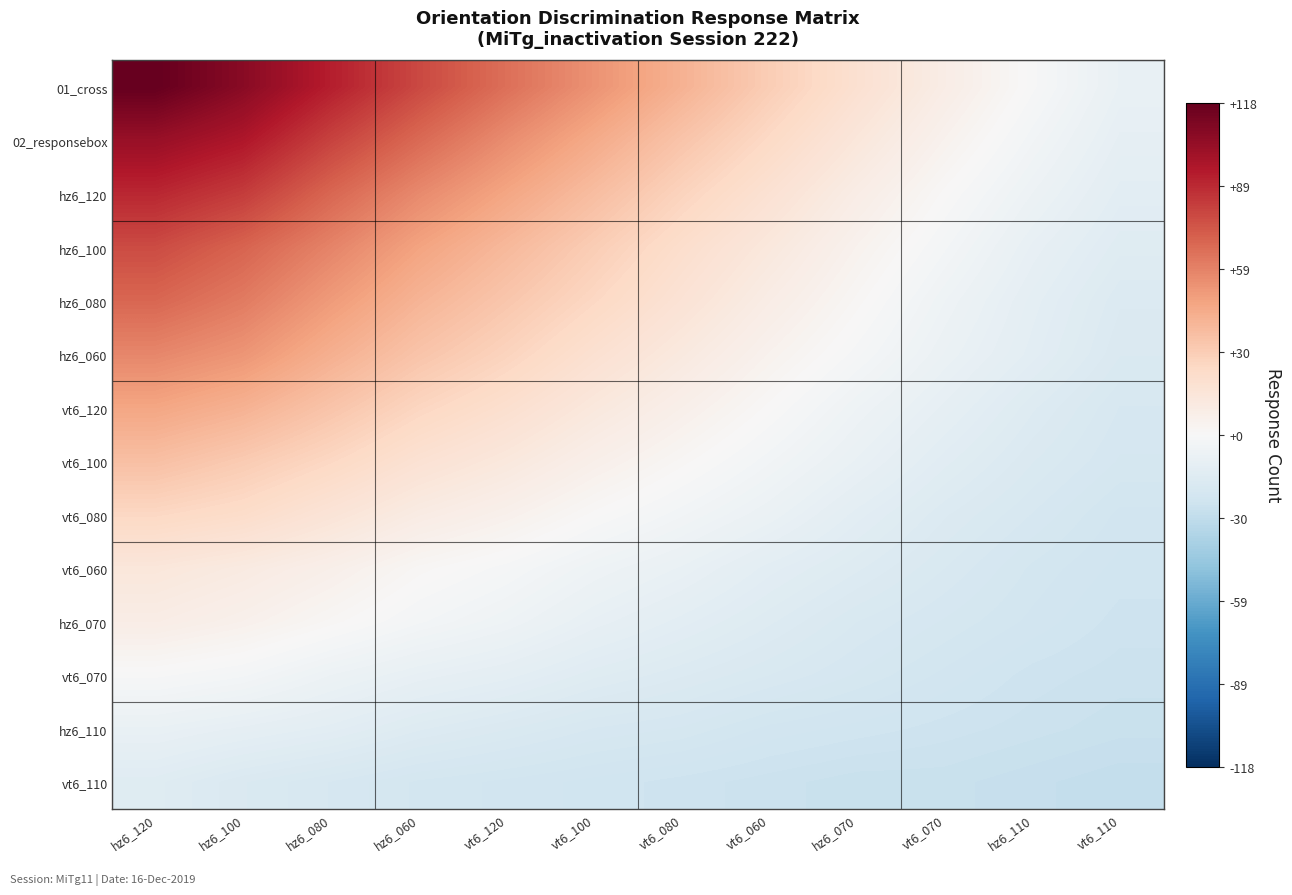

At which category is the sum across all series the highest?

hz6_120